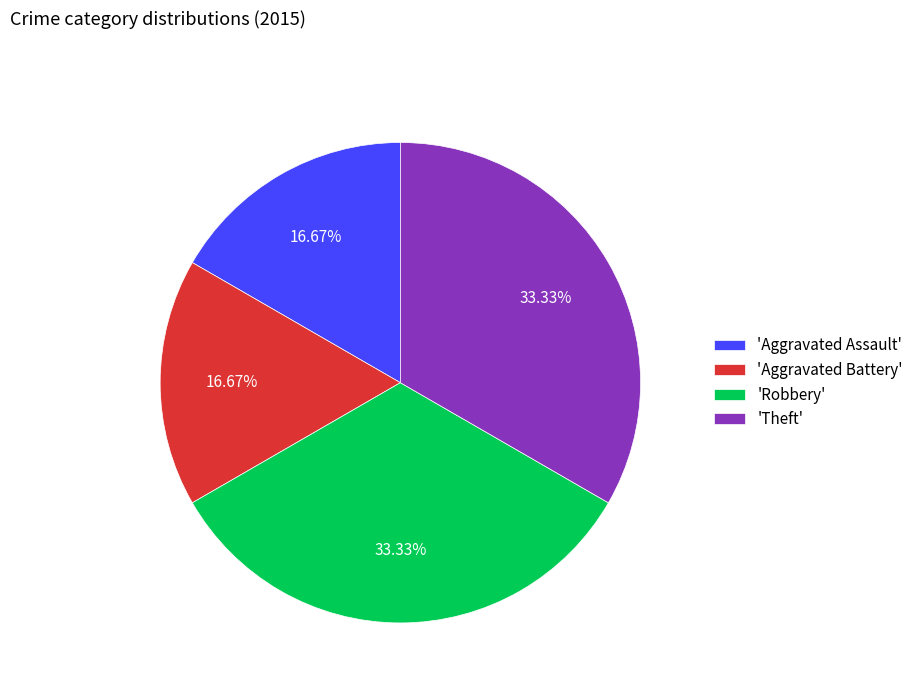

To the nearest percent, what is the difference between the largest and smallest slice percentages?

17%